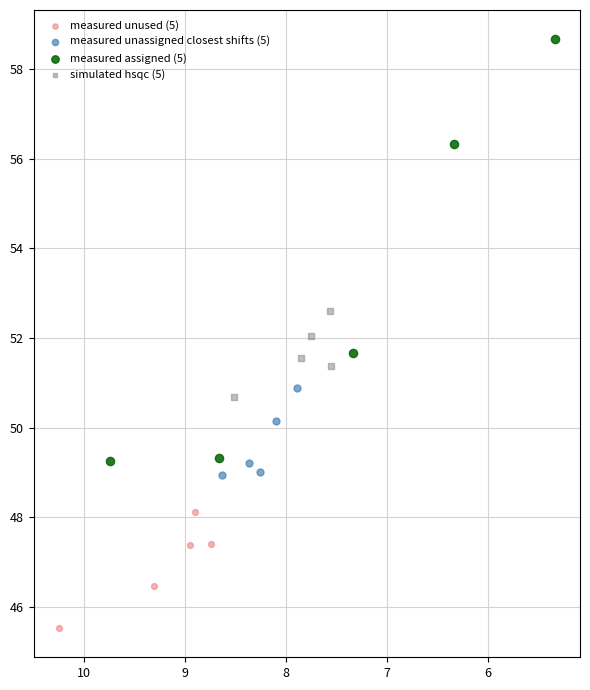

What are all the series names shown in the legend?

measured unused (5), measured unassigned closest shifts (5), measured assigned (5), simulated hsqc (5)